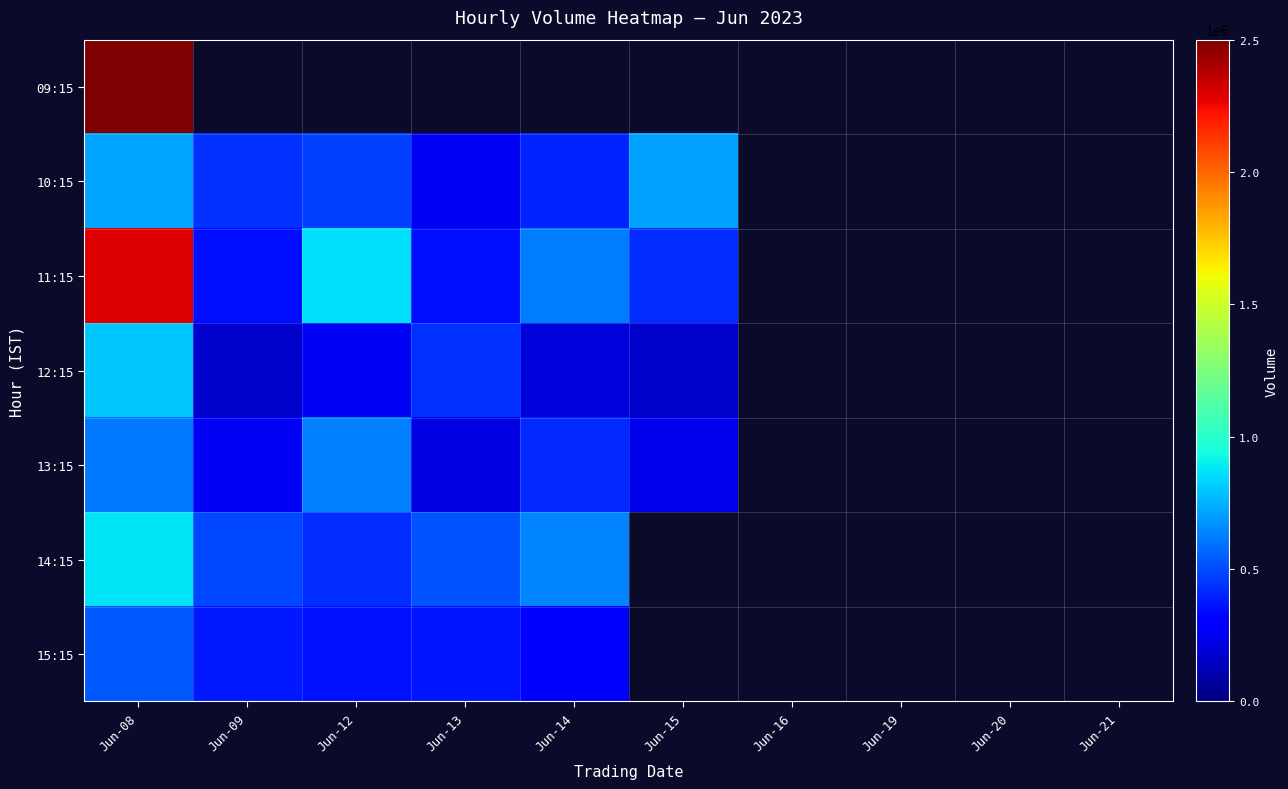

Which series has the widest spread of values?

11:15